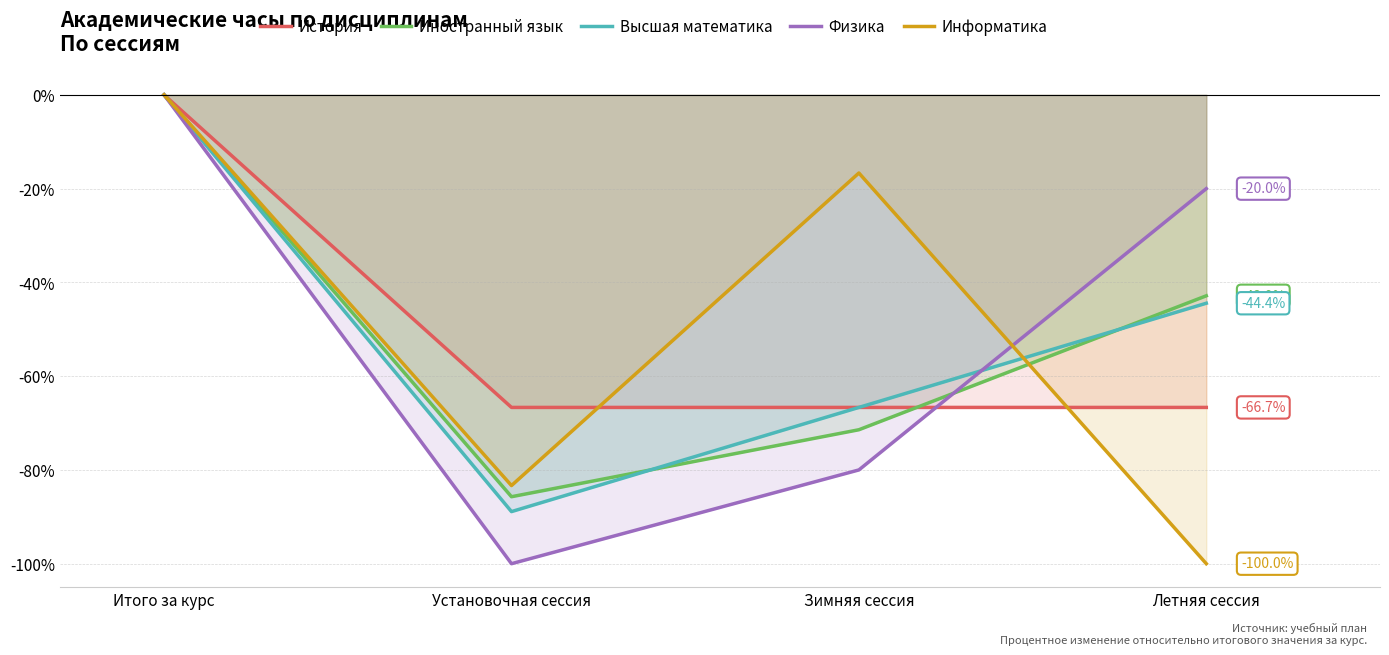

Rank the series at Установочная сессия from lowest to highest value.

Физика, Высшая математика, Иностранный язык, Информатика, История